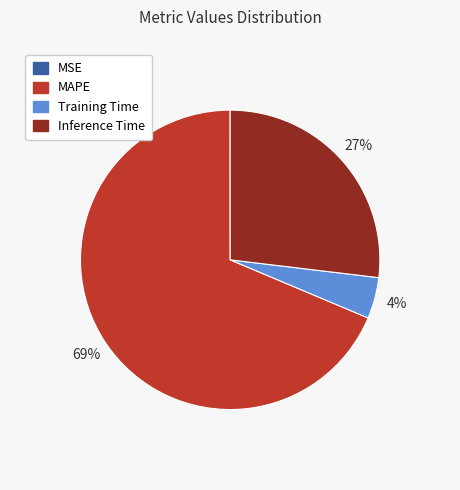

The Inference Time slice represents 19% of the pie. True or false?

False